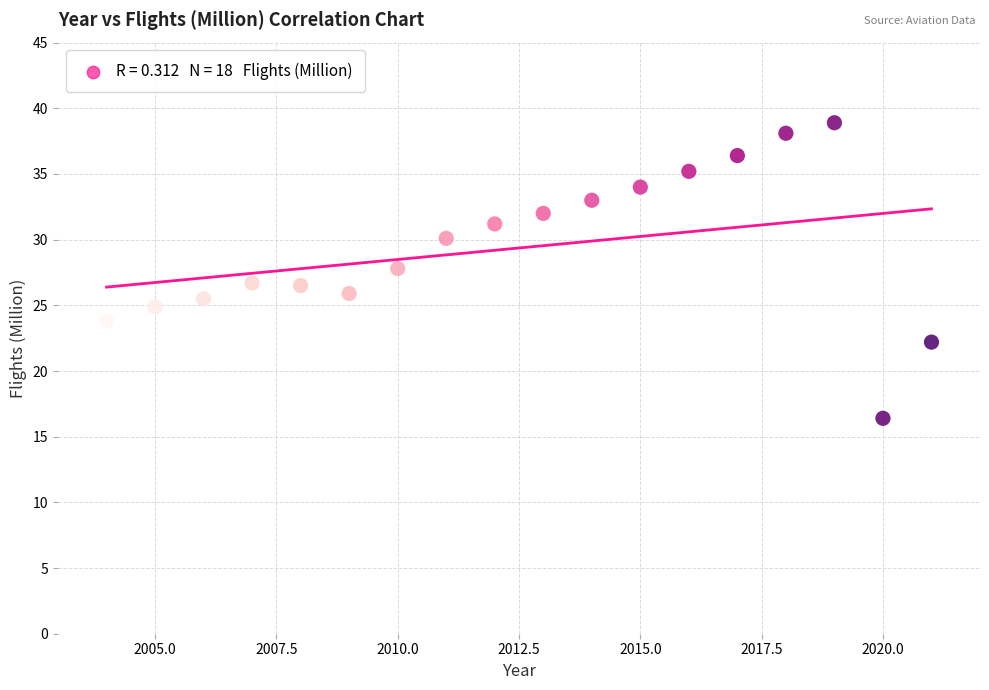

What is the range of Y values (max minus min)?

22.5